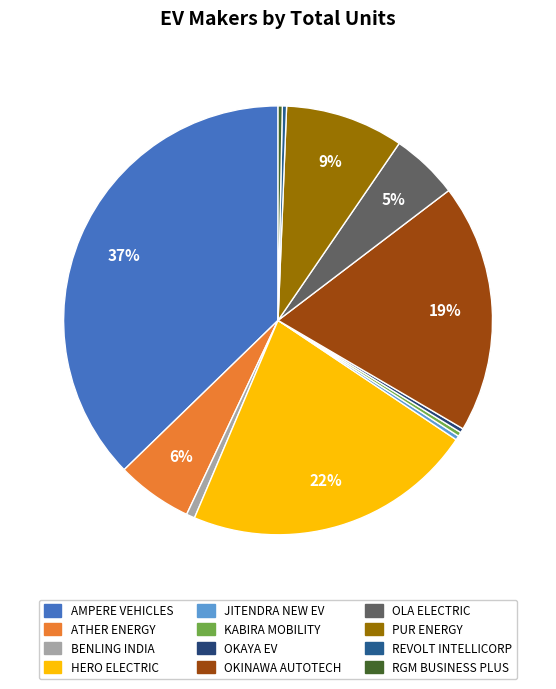

To the nearest percent, what is the combined percentage of ATHER ENERGY and OKAYA EV?

6%